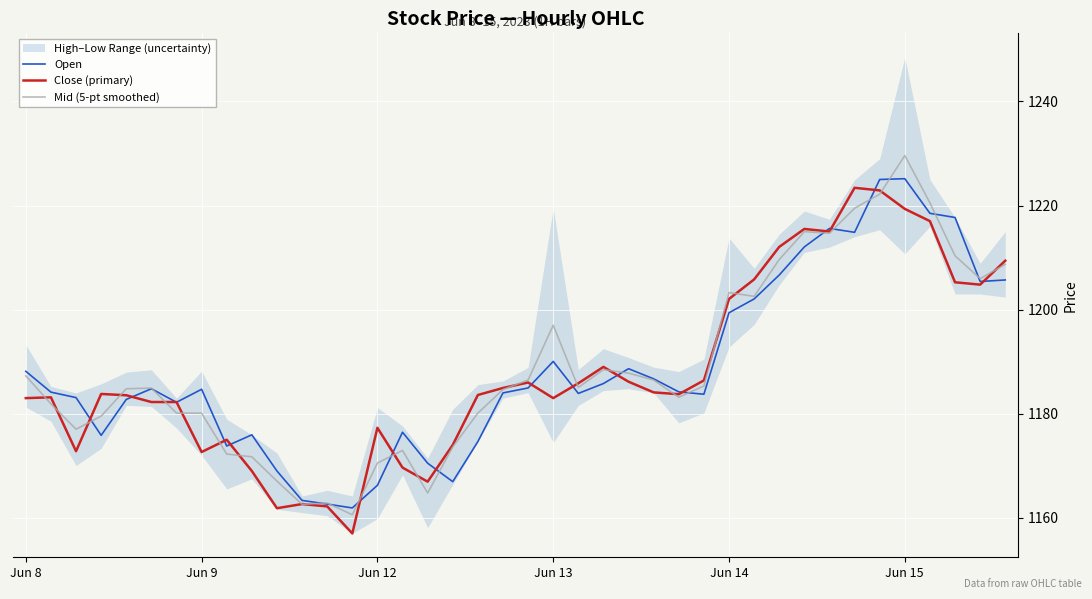

True or false: Open and Close (primary) intersect in this chart.

True